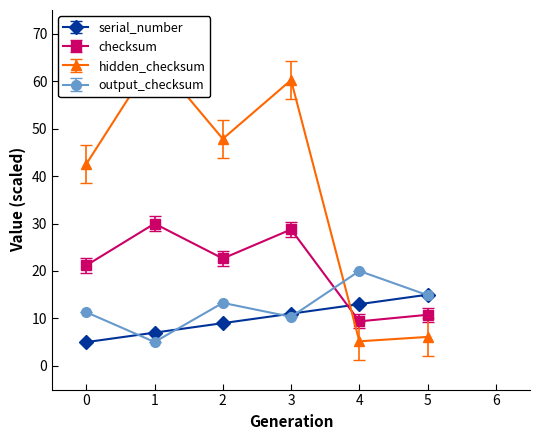

Which label corresponds to the largest value in the chart?

1